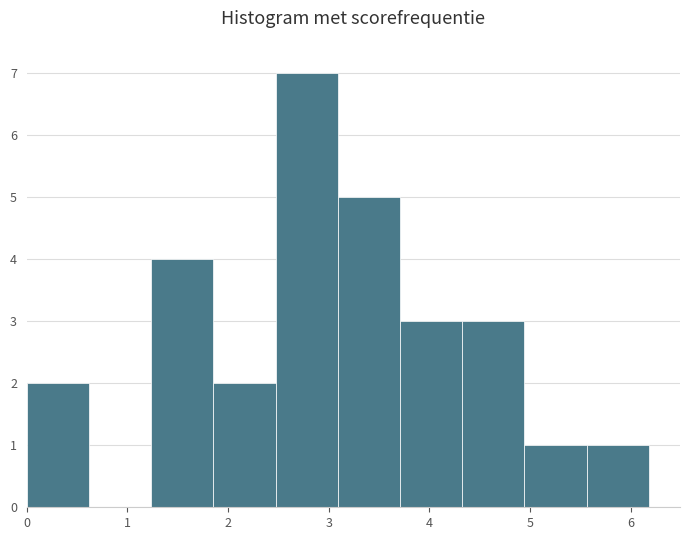

Reading left to right, transcribe this chart: for each bar, give the range it covers on the x-axis and its height. Neither the bar edges nor the heights are printed on the chart, so give them approximately, as read against the axes.

0.0 to 0.6: 2
0.6 to 1.2: 0
1.2 to 1.9: 4
1.9 to 2.5: 2
2.5 to 3.1: 7
3.1 to 3.7: 5
3.7 to 4.3: 3
4.3 to 4.9: 3
4.9 to 5.6: 1
5.6 to 6.2: 1